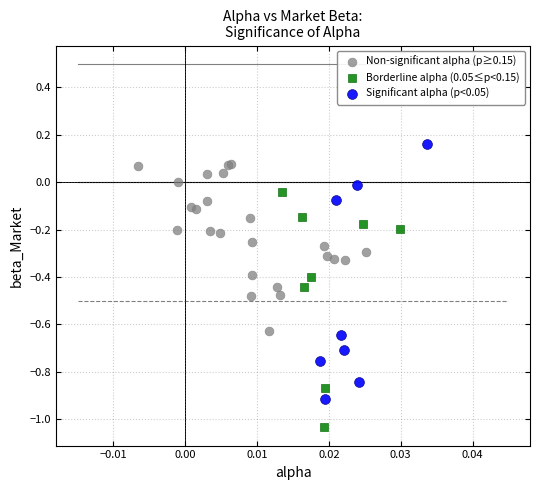

Which series contains the lowest Y value?

Borderline alpha (0.05≤p<0.15)